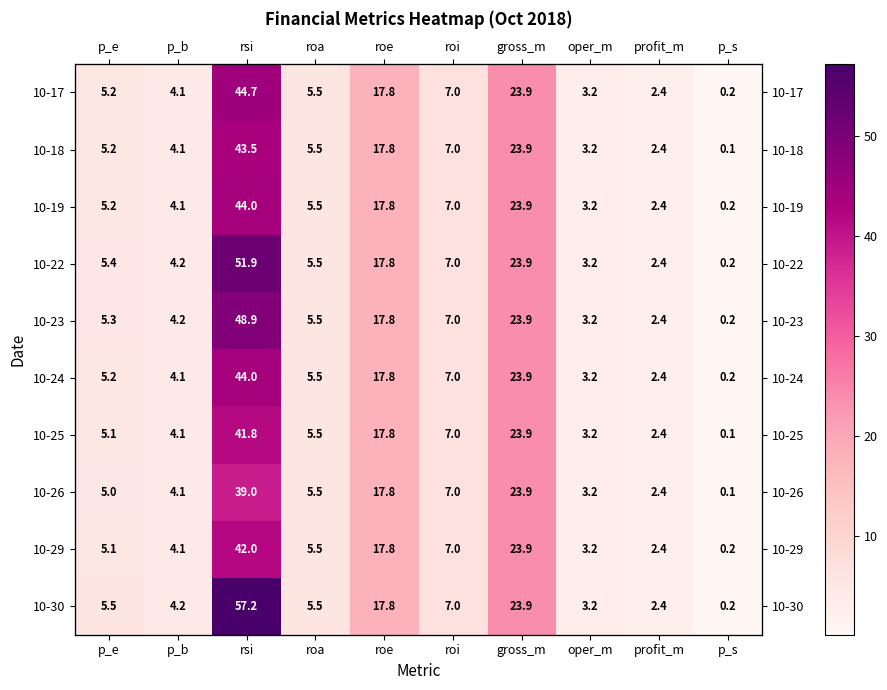

Which label corresponds to the smallest value in the chart?

p_s